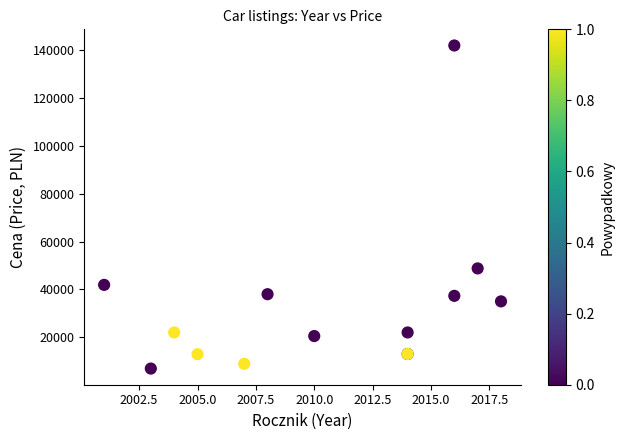

What Y value in the scatter plot is closest to 74450?

48780